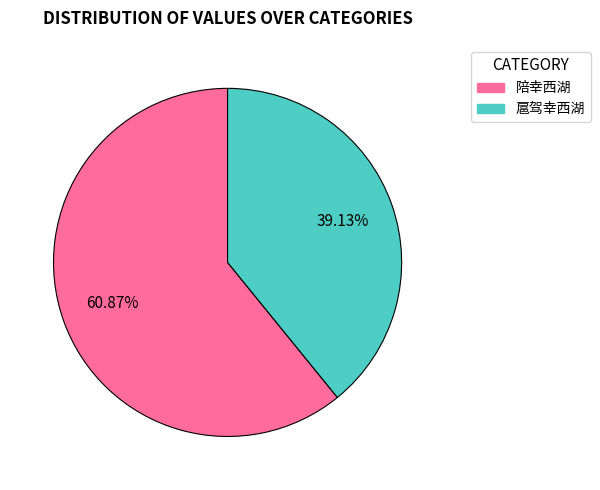

Which category has the smallest portion of the pie?

扈驾幸西湖